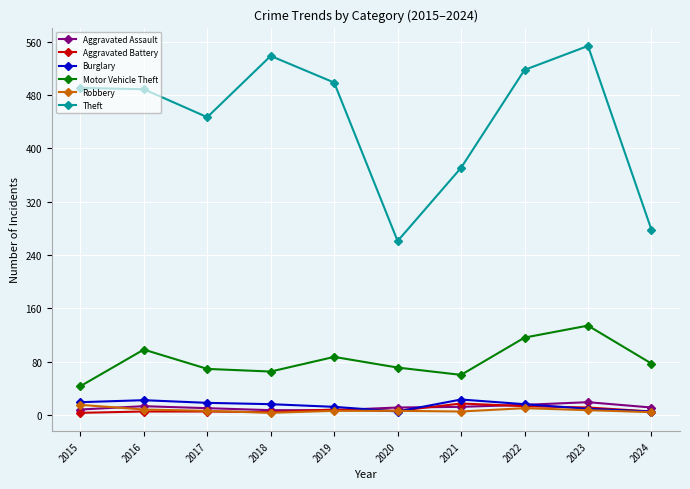

True or false: Burglary has more than 1 points higher than both neighbors.

True